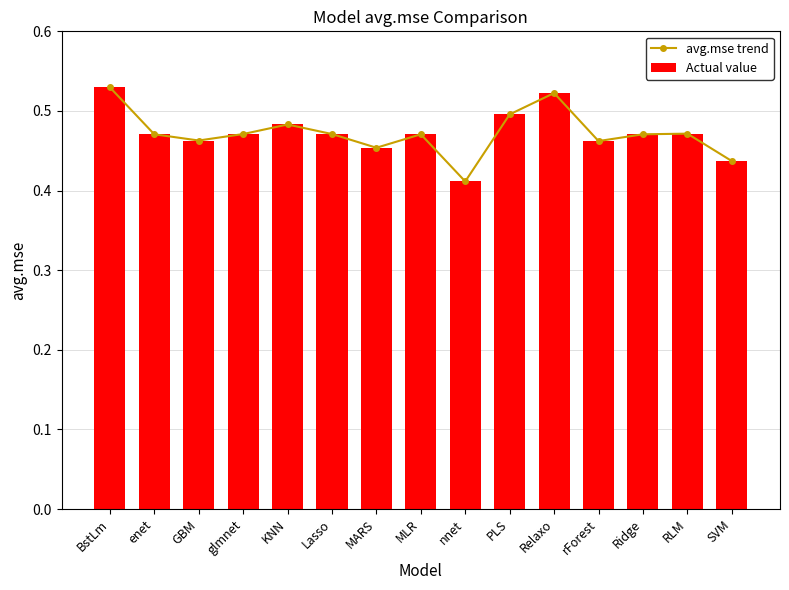

What is the sum of the avg.mse trend values at MLR and glmnet?

0.9